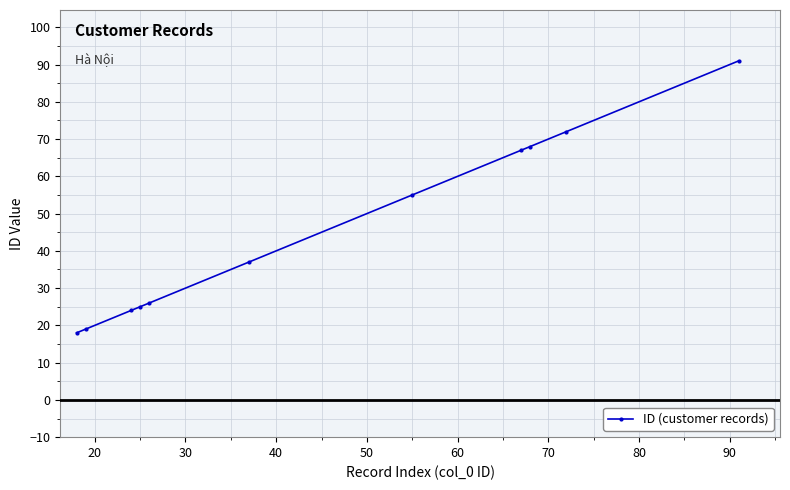

What is the smallest value displayed?

18